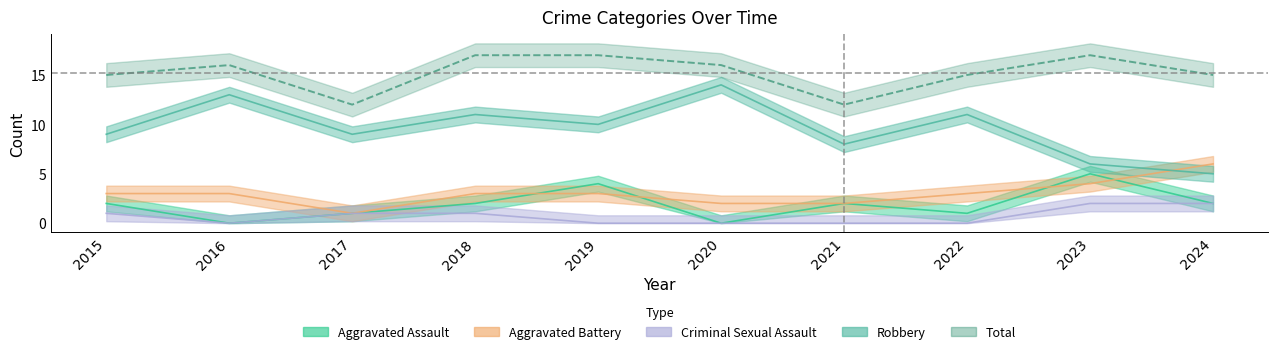

What is the total value across all series at 2019?

34